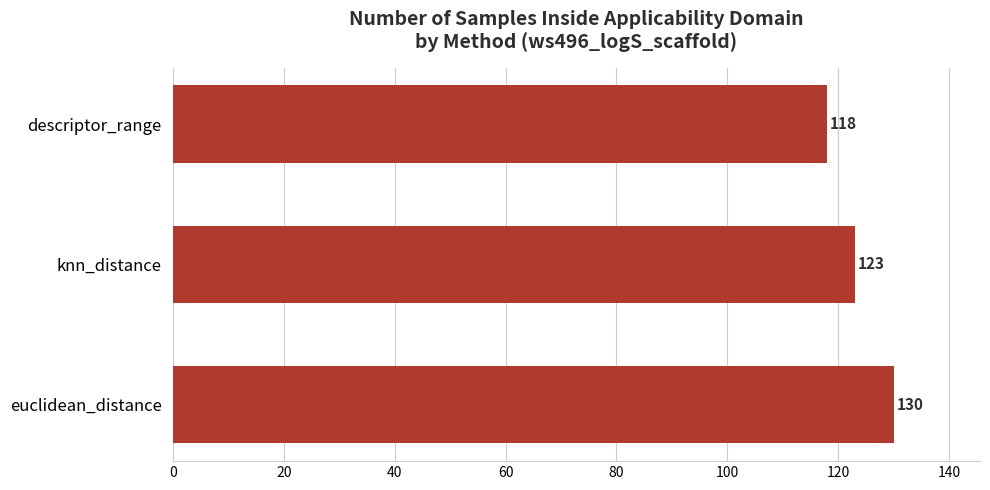

Which has a higher value, knn_distance or euclidean_distance?

euclidean_distance